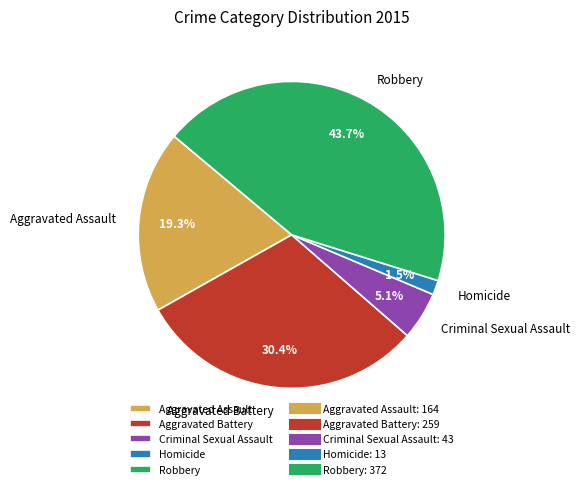

Which has a higher value, Aggravated Battery or Aggravated Assault?

Aggravated Battery